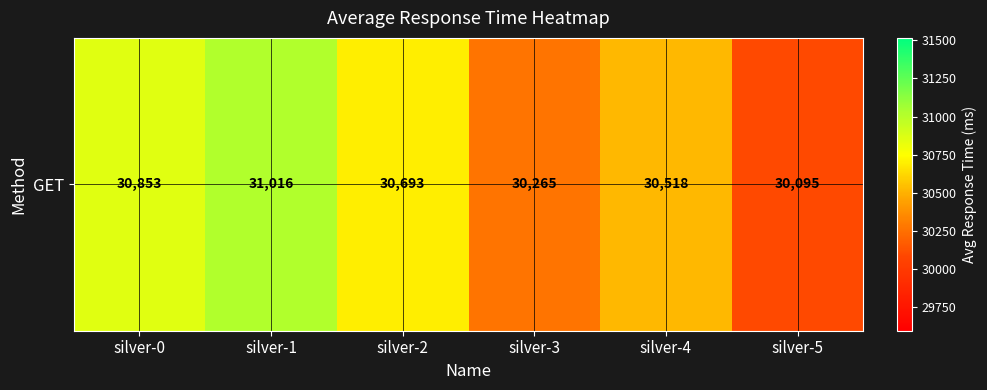

At which label is the value closest to 30555?

silver-4